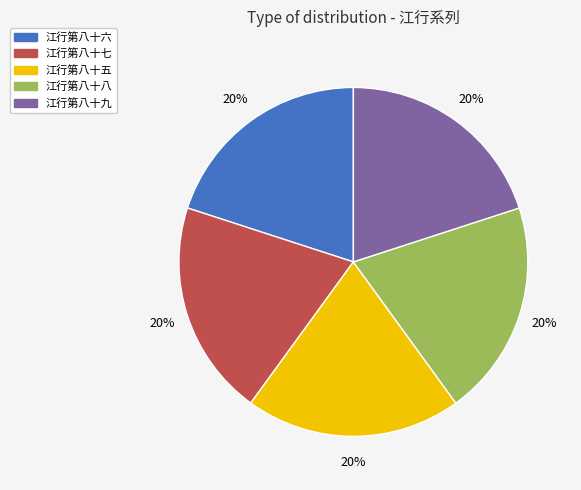

To the nearest percent, what portion does 江行第八十八 represent?

20%